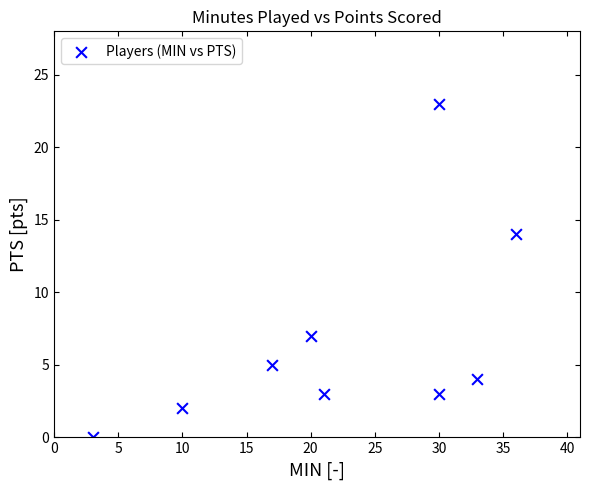

What is the average X value?

22